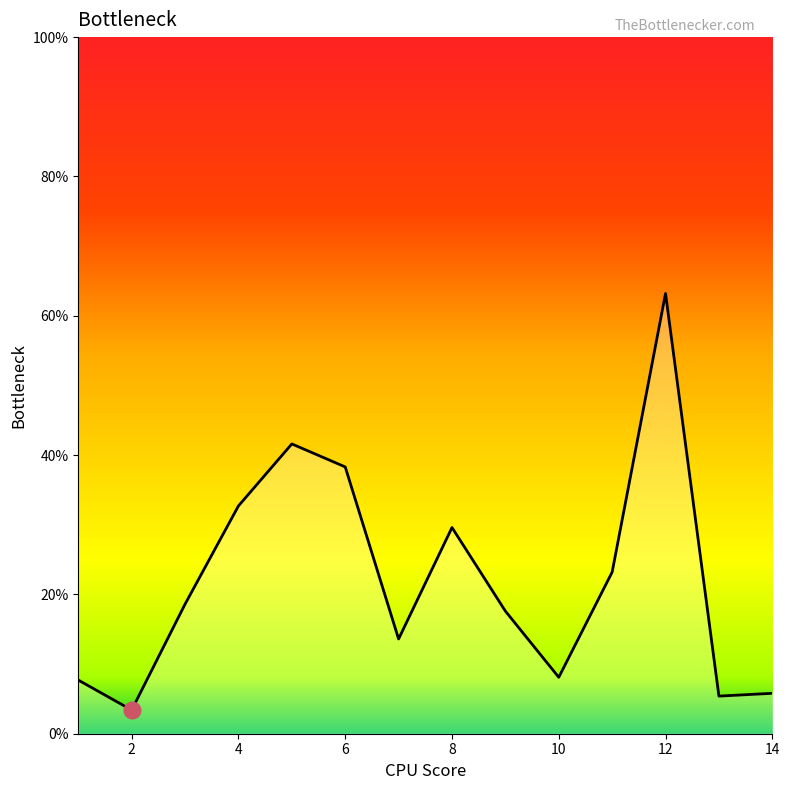

Count the number of categories in the chart.

14